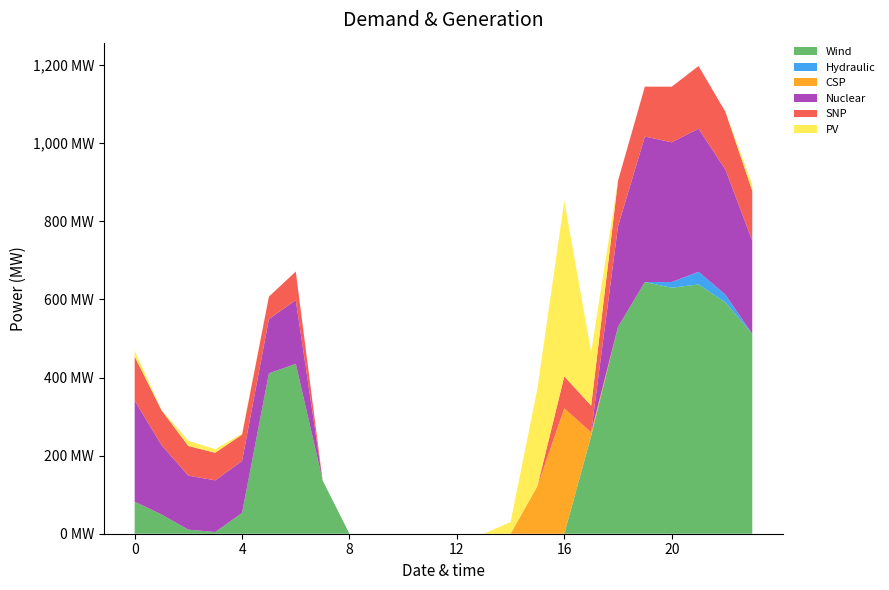

Reading left to right, extract all data points from this chart.

Series_0: 0=82.0	1=49.5	2=10.3	3=4.4	4=53.4	5=410.8	6=435.0	7=136.4	8=0.0	9=0.0	10=0.0	11=0.0	12=0.0	13=0.0	14=0.0	15=0.0	16=0.0	17=250.3	18=529.6	19=644.5	20=629.9	21=638.4	22=592.3	23=511.3
Series_1: 0=0.0	1=0.0	2=0.0	3=0.0	4=0.0	5=0.0	6=0.0	7=0.0	8=0.0	9=0.0	10=0.0	11=0.0	12=0.0	13=0.0	14=0.0	15=0.0	16=0.0	17=0.0	18=0.0	19=0.0	20=14.5	21=32.4	22=19.9	23=0.0
Series_2: 0=0.0	1=0.0	2=0.0	3=0.0	4=0.0	5=0.0	6=0.0	7=0.0	8=0.0	9=0.0	10=0.0	11=0.0	12=0.0	13=0.0	14=0.0	15=122.2	16=321.2	17=9.5	18=0.0	19=0.0	20=0.0	21=0.0	22=0.0	23=0.0
Series_3: 0=259.1	1=177.5	2=138.3	3=132.4	4=132.9	5=138.8	6=163.0	7=0.0	8=0.0	9=0.0	10=0.0	11=0.0	12=0.0	13=0.0	14=0.0	15=0.0	16=0.0	17=0.0	18=257.6	19=372.5	20=357.9	21=366.4	22=320.3	23=239.3
Series_4: 0=112.6	1=89.1	2=75.9	3=70.7	4=67.6	5=57.5	6=73.2	7=0.0	8=0.0	9=0.0	10=0.0	11=0.0	12=0.0	13=0.0	14=0.0	15=0.0	16=81.7	17=68.1	18=116.5	19=127.7	20=142.5	21=160.4	22=147.9	23=127.4
Series_5: 0=15.1	1=0.7	2=13.5	3=9.0	4=2.4	5=0.0	6=0.0	7=0.0	8=0.0	9=0.0	10=0.0	11=0.0	12=0.0	13=0.0	14=29.9	15=250.2	16=449.2	17=137.5	18=0.0	19=0.0	20=0.0	21=0.0	22=0.0	23=15.5